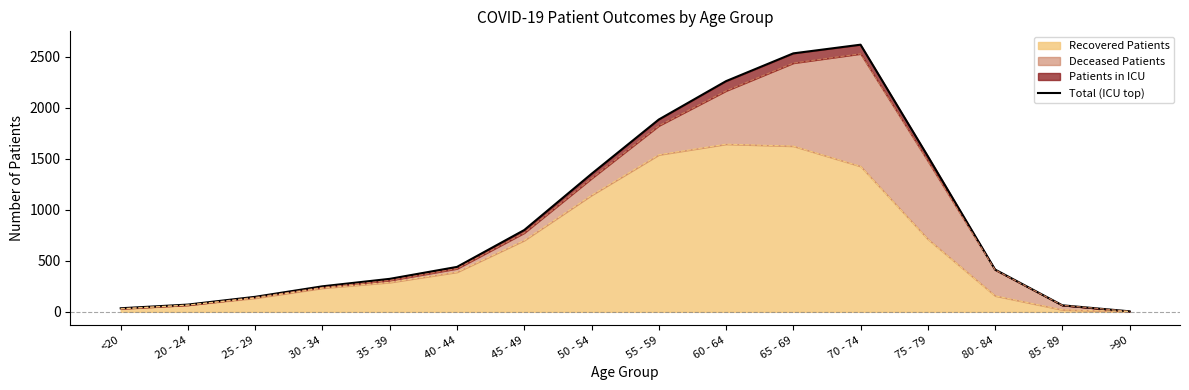

How many data points does each series have?

16